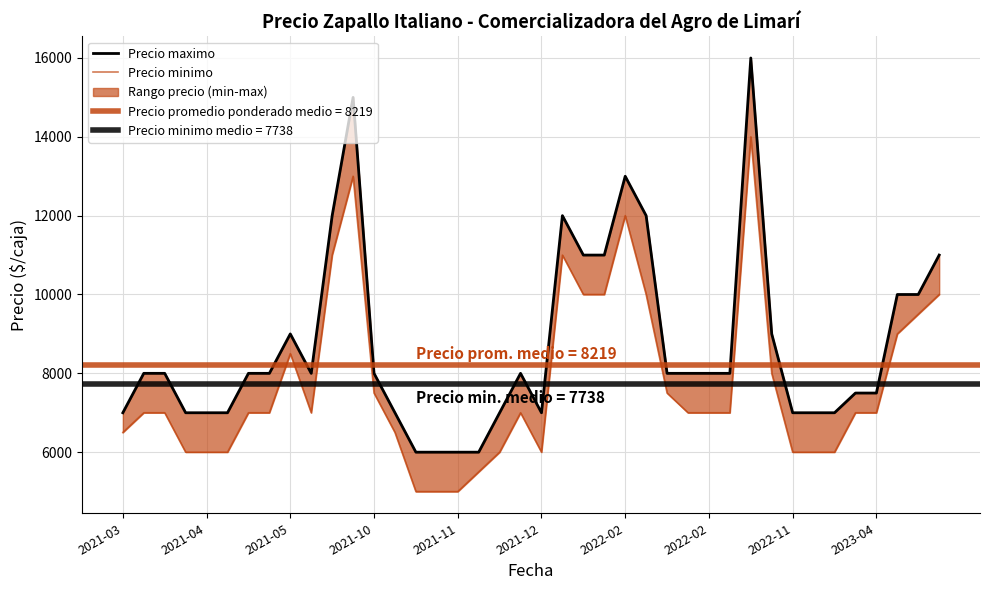

The value of Precio maximo at 2022-02 is 8000. True or false?

True